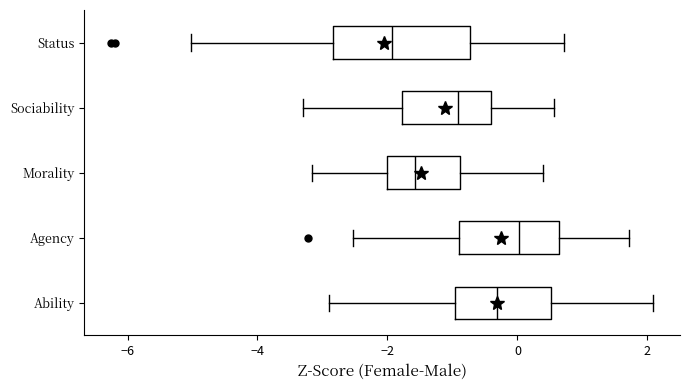

Which box is the widest, from its left edge to its right edge?

Status